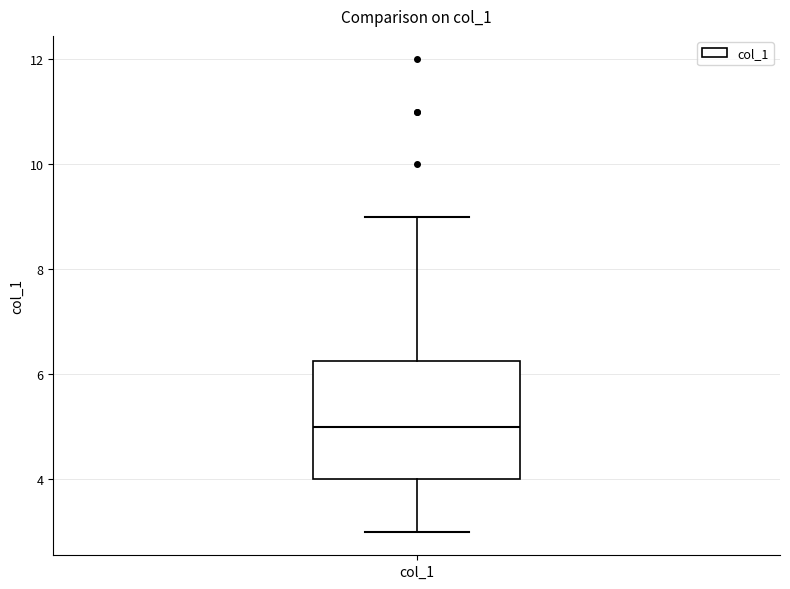

Where is the lower edge of the box for col_1 on the y-axis? The values are not printed on the chart, so give them approximately, as read against the axis.

4.0